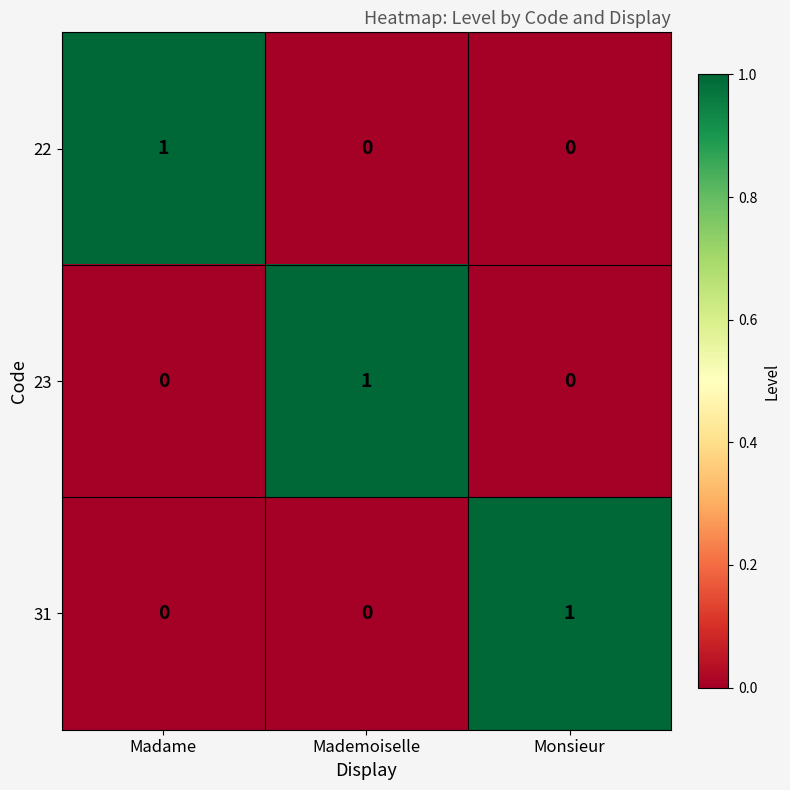

Reading left to right, transcribe all the data shown in this chart.

22: Madame=1	Mademoiselle=0	Monsieur=0
23: Madame=0	Mademoiselle=1	Monsieur=0
31: Madame=0	Mademoiselle=0	Monsieur=1